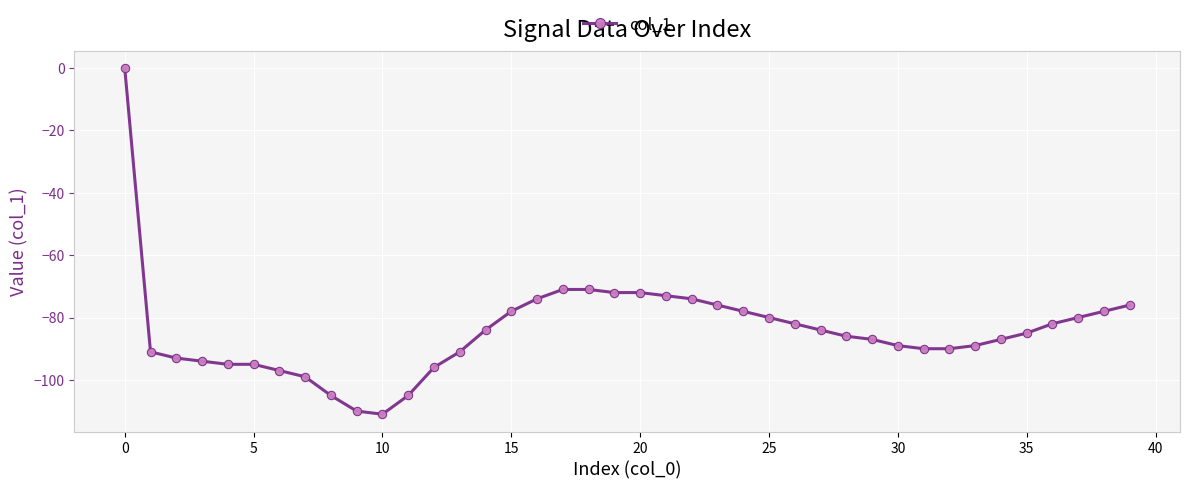

Does the chart display data point markers on the line(s)?

Yes